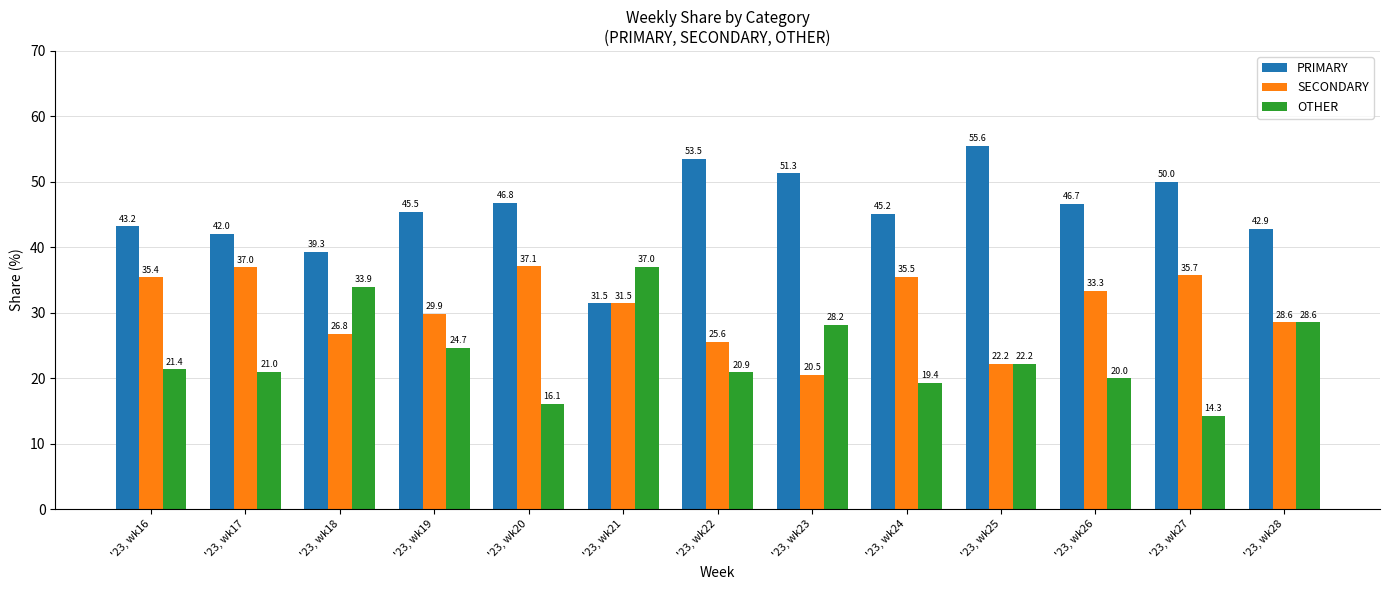

At '23, wk19, list the series in order from largest to smallest.

PRIMARY, SECONDARY, OTHER